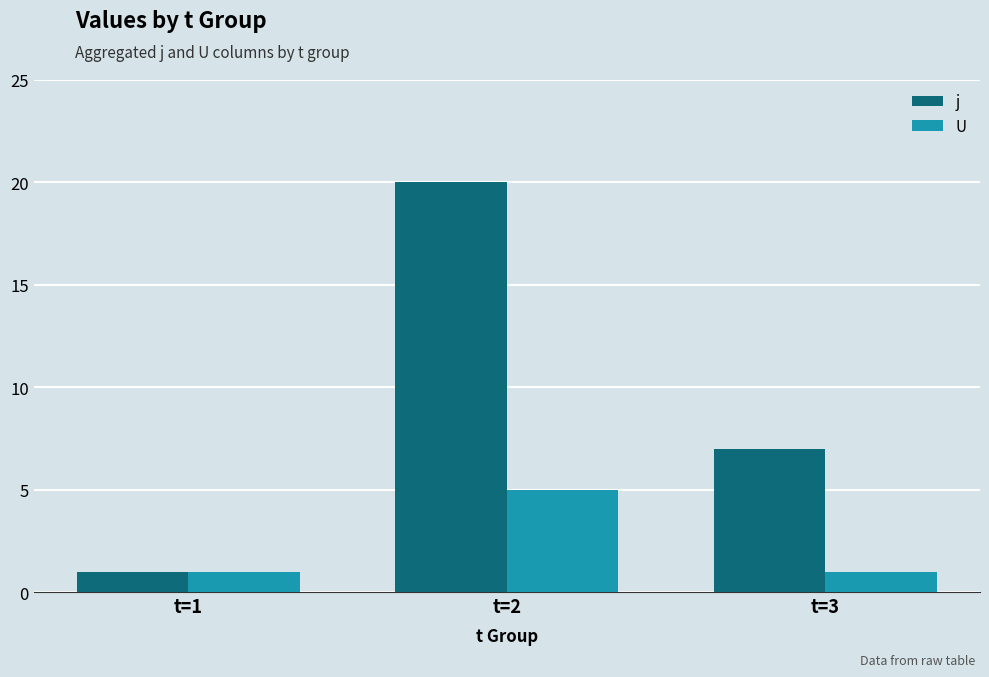

How many data points does each series have?

3